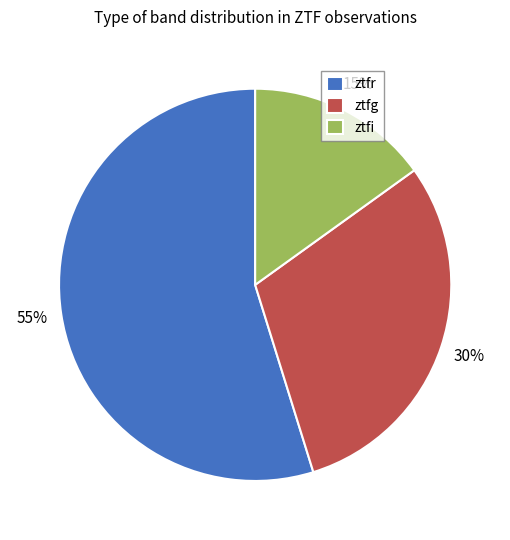

To the nearest percent, what is the combined percentage of ztfg and ztfi?

45%